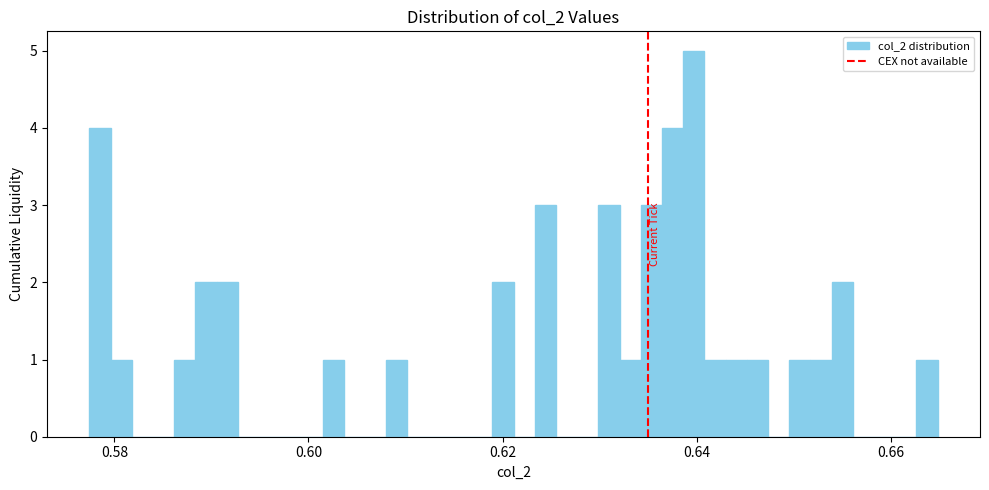

Read against the x-axis, roughly where is the centre of the tallest bar?

0.640